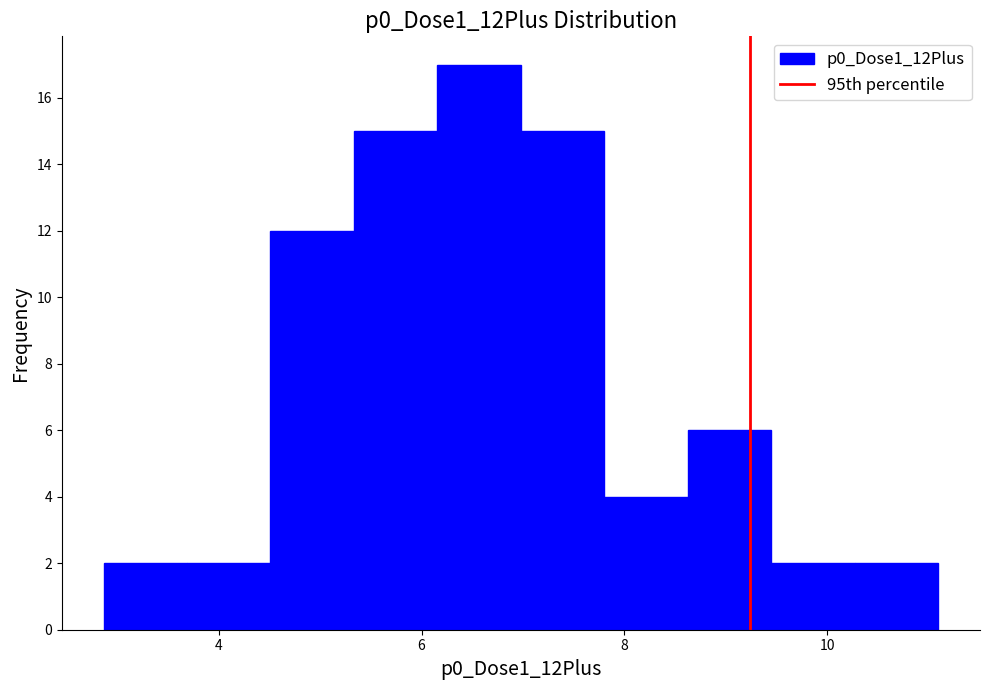

Reading left to right, list every bar in this chart as the range it spans on the x-axis followed by its height. Neither the bar edges nor the heights are printed on the chart, so give them approximately, as read against the axes.

2.8 to 3.6: 2
3.6 to 4.6: 2
4.6 to 5.4: 12
5.4 to 6.2: 15
6.2 to 7.0: 17
7.0 to 7.8: 15
7.8 to 8.6: 4
8.6 to 9.4: 6
9.4 to 10.2: 2
10.2 to 11.0: 2